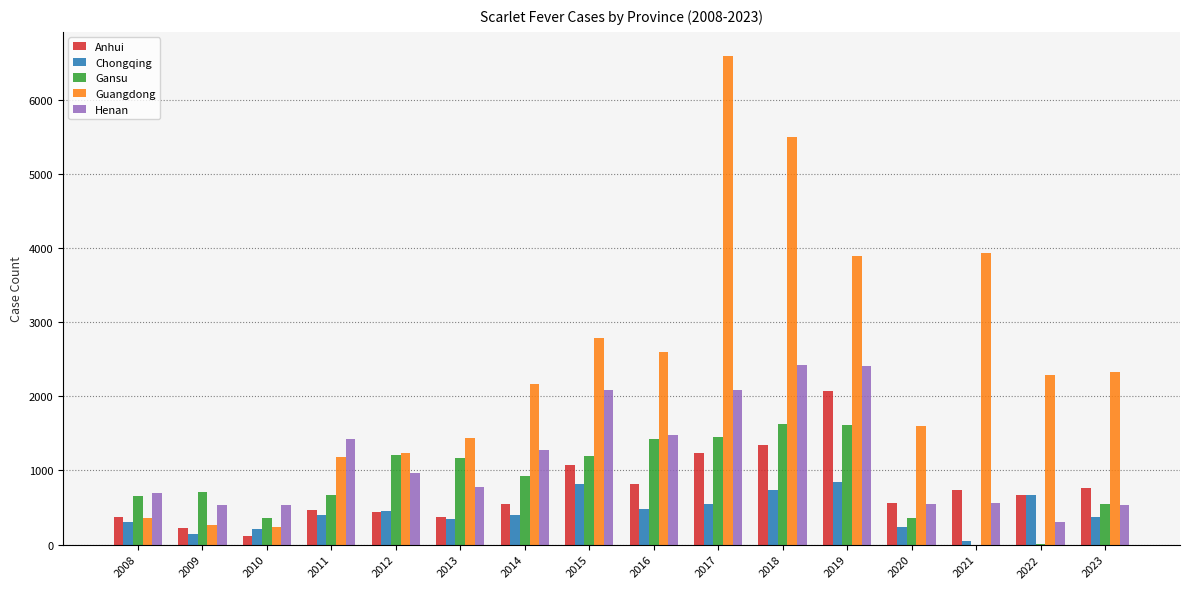

What is the sum of all Gansu values?

13906